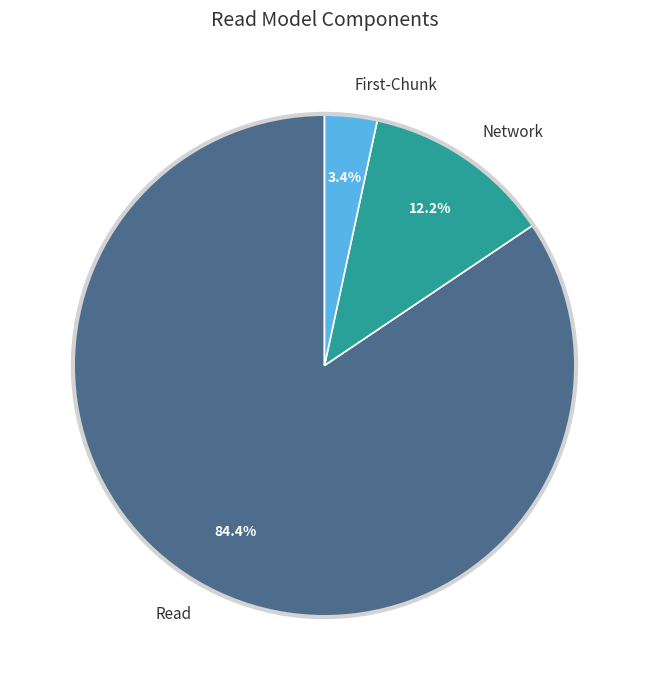

To the nearest percent, what is the difference between the largest and smallest slice percentages?

81%